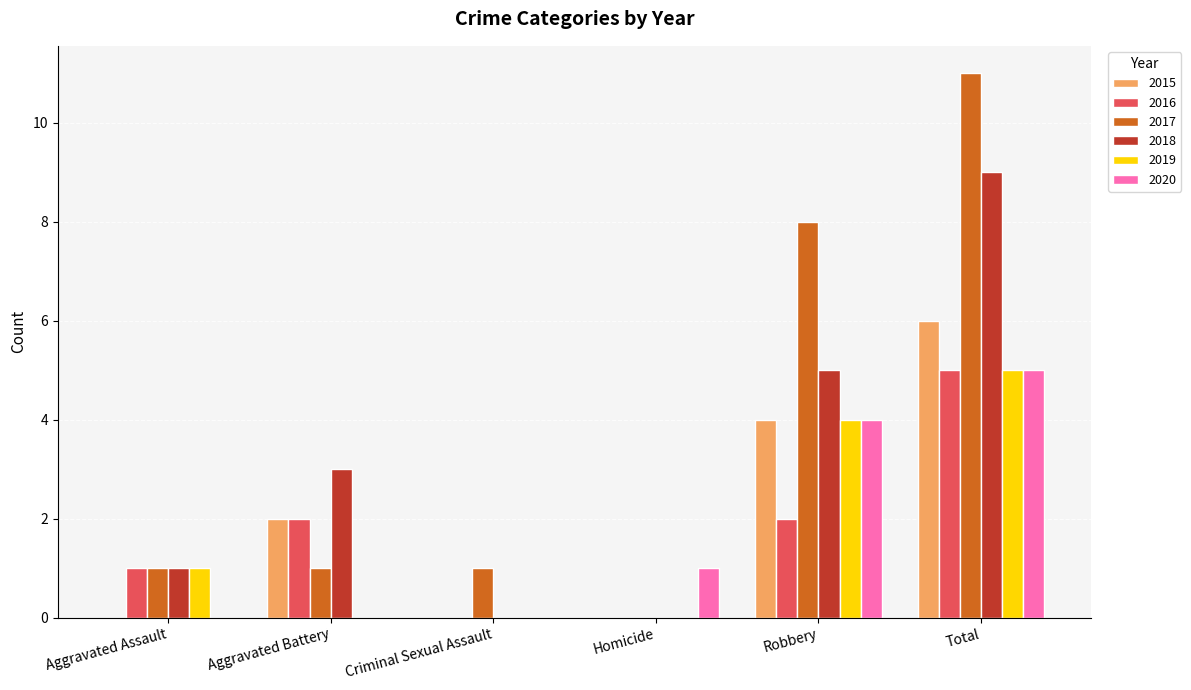

At which category is the sum across all series the highest?

Total